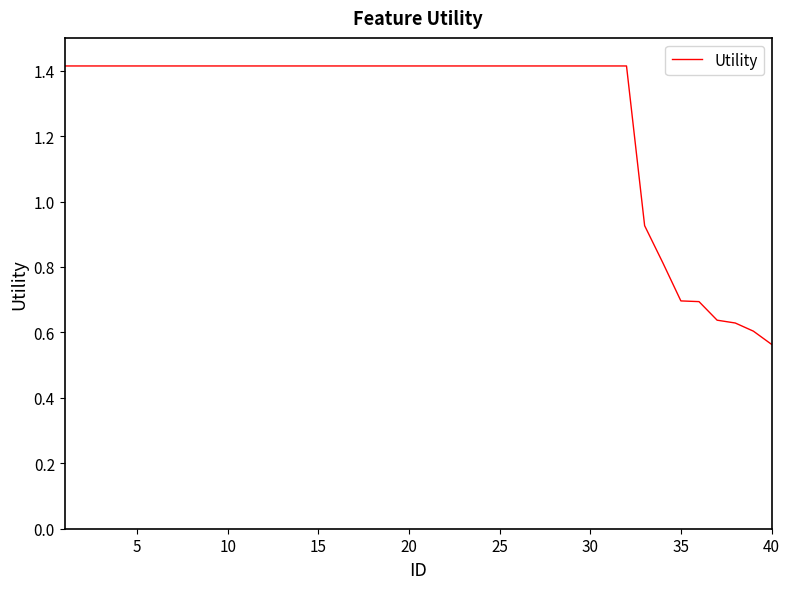

What is the greatest value displayed?

1.4